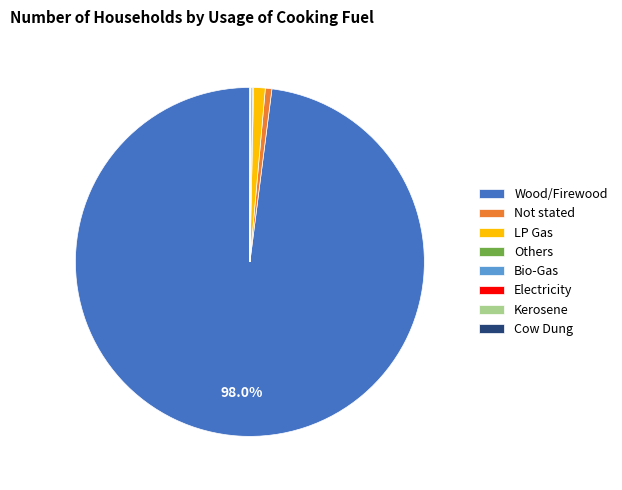

Which category has the biggest portion of the pie?

Wood/Firewood